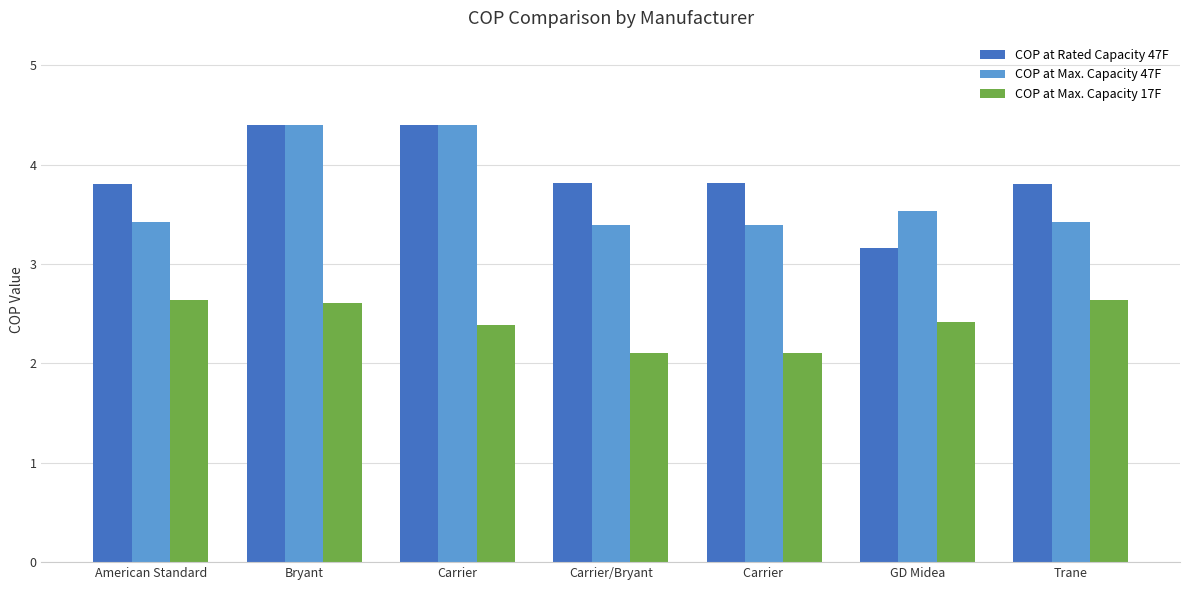

What is the difference between the maximum and minimum values in the COP at Max. Capacity 17F series?

0.5